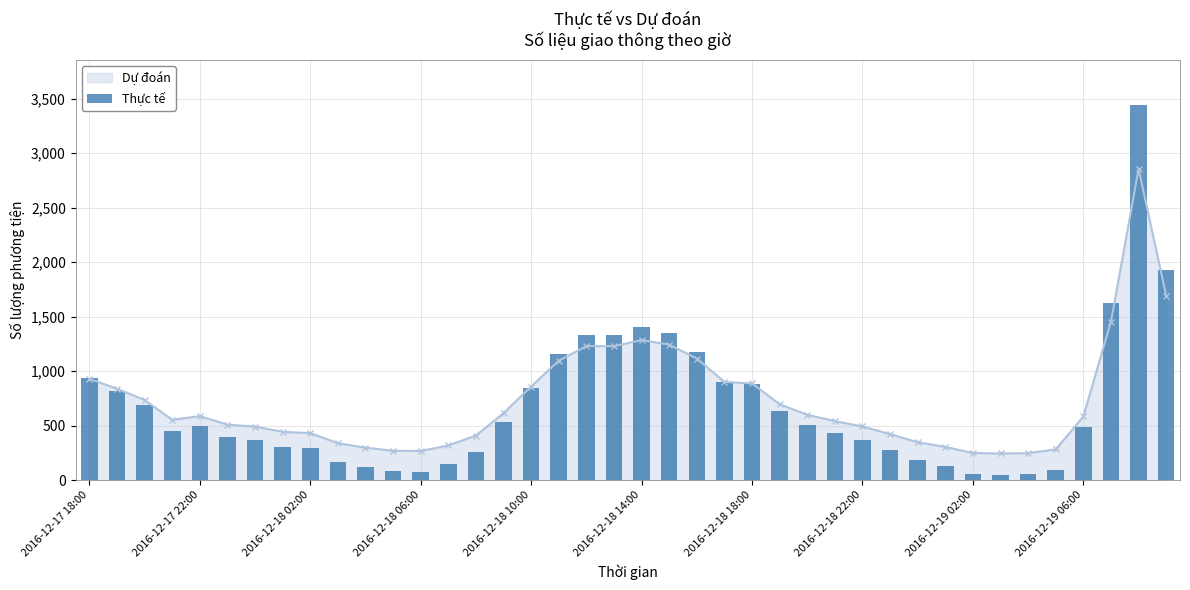

What is the greatest value displayed?

3442